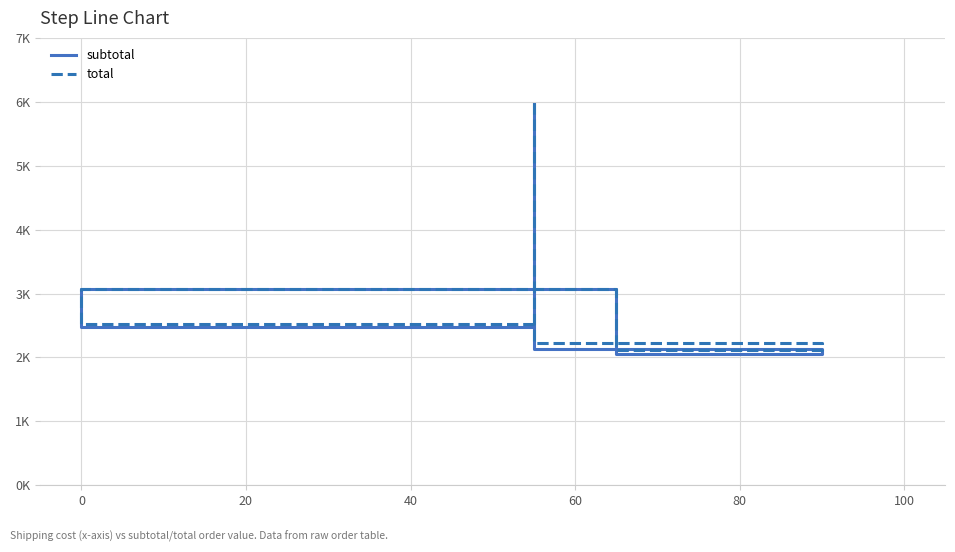

Rank the series by their maximum value, from lowest to highest.

subtotal, total